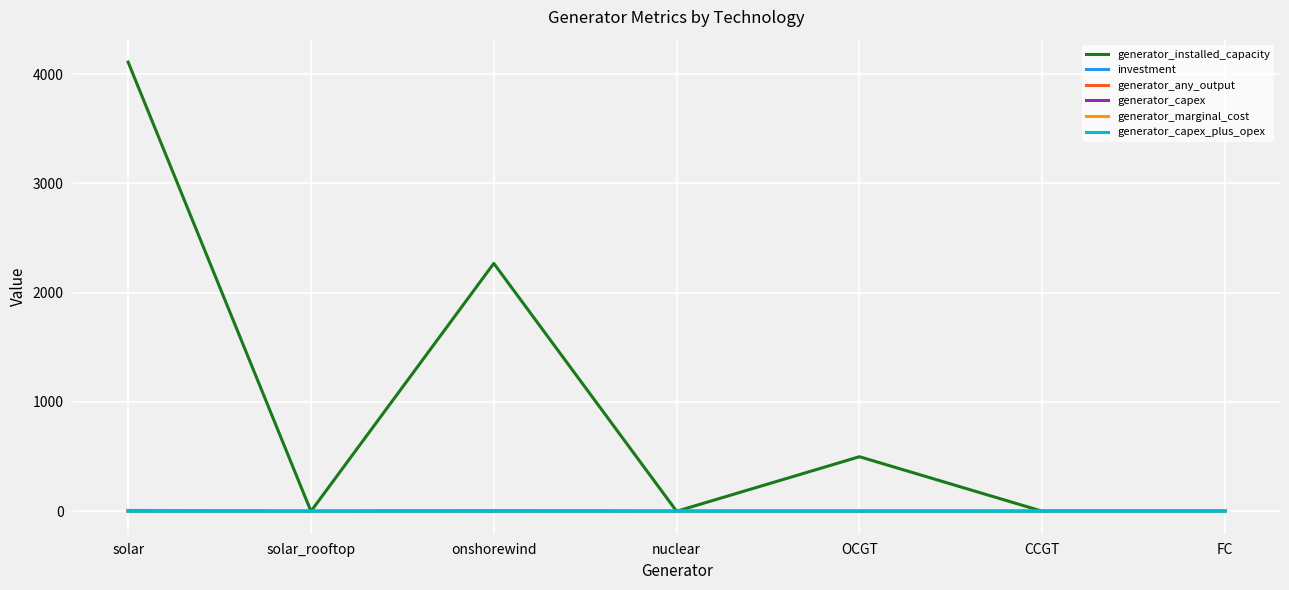

How many generator_capex values are between 0 and 1?

7